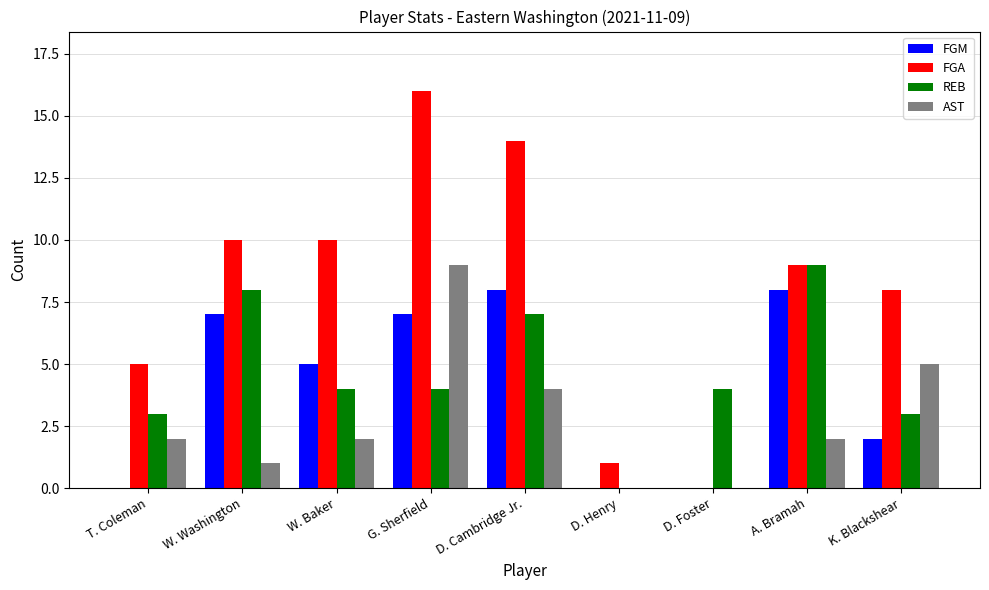

Which series changed the most between W. Washington and D. Henry?

FGA